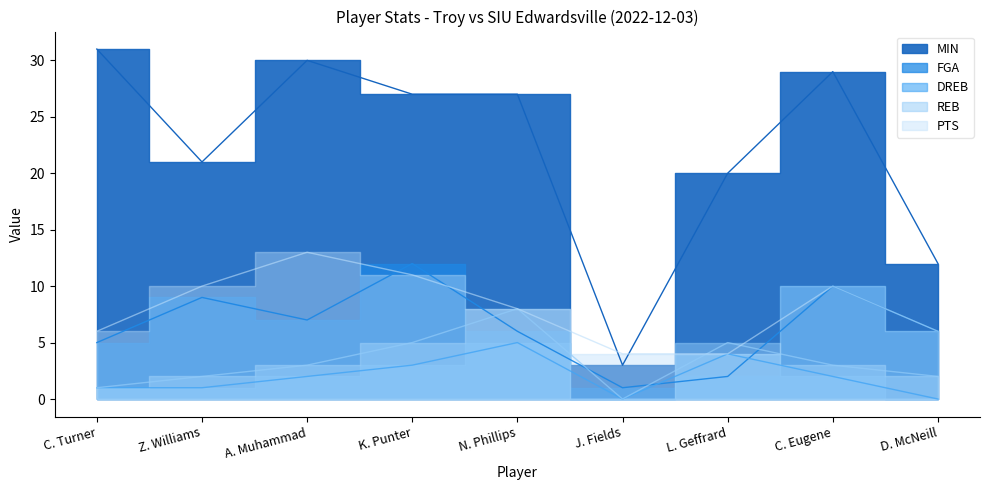

What is the average value of the MIN series?

22